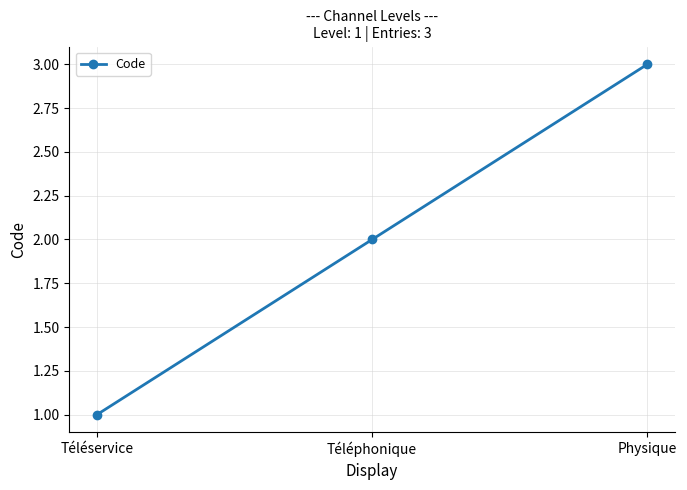

How many data points are less than 2?

1